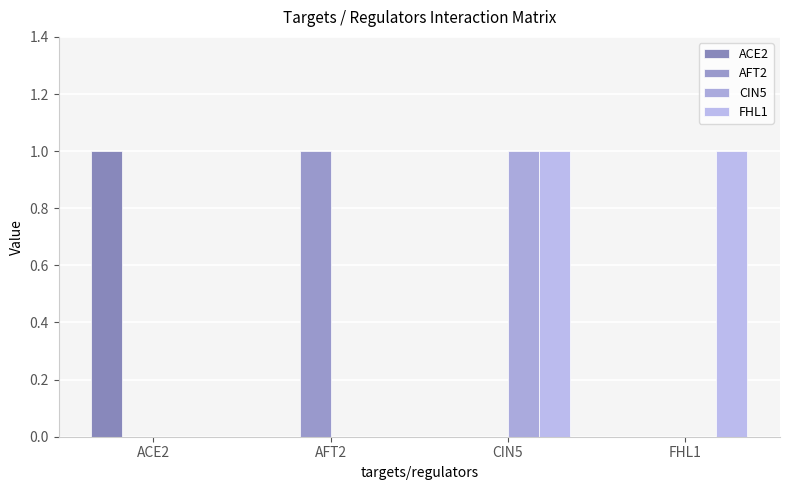

At CIN5, list the series in order from largest to smallest.

CIN5, FHL1, ACE2, AFT2